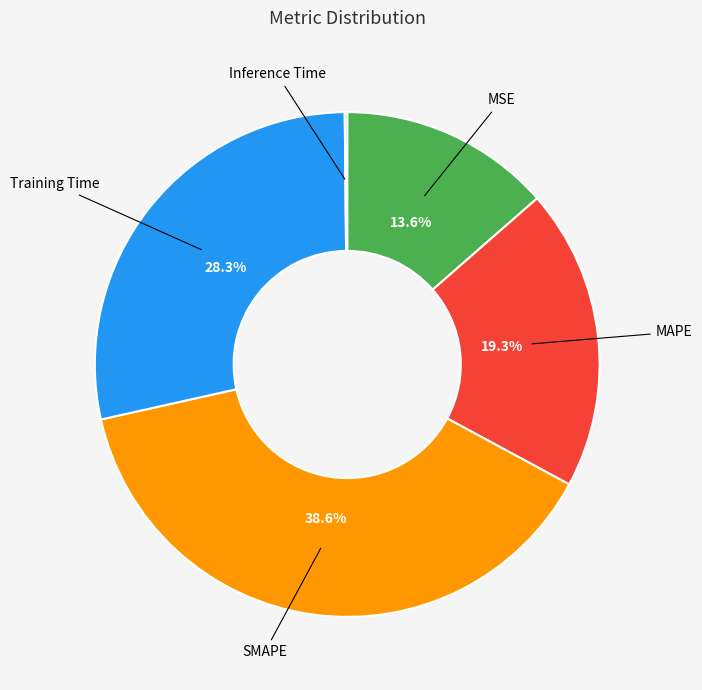

Is there a majority slice in this chart?

No